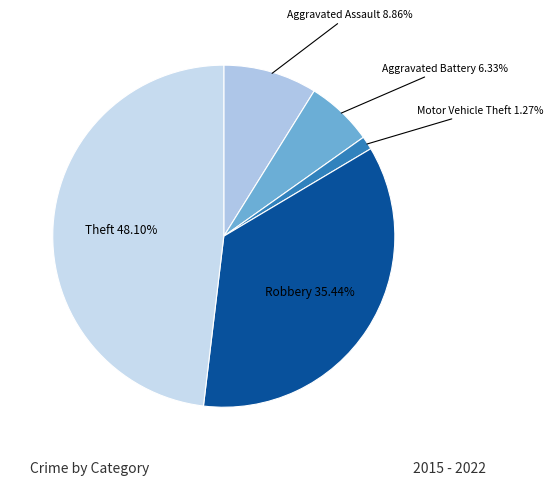

The Theft slice represents 48% of the pie. True or false?

True